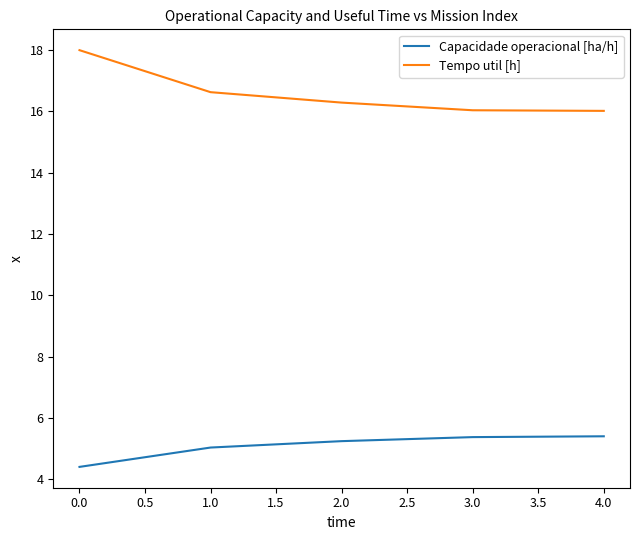

Which series has the largest total across all categories?

Tempo util [h]